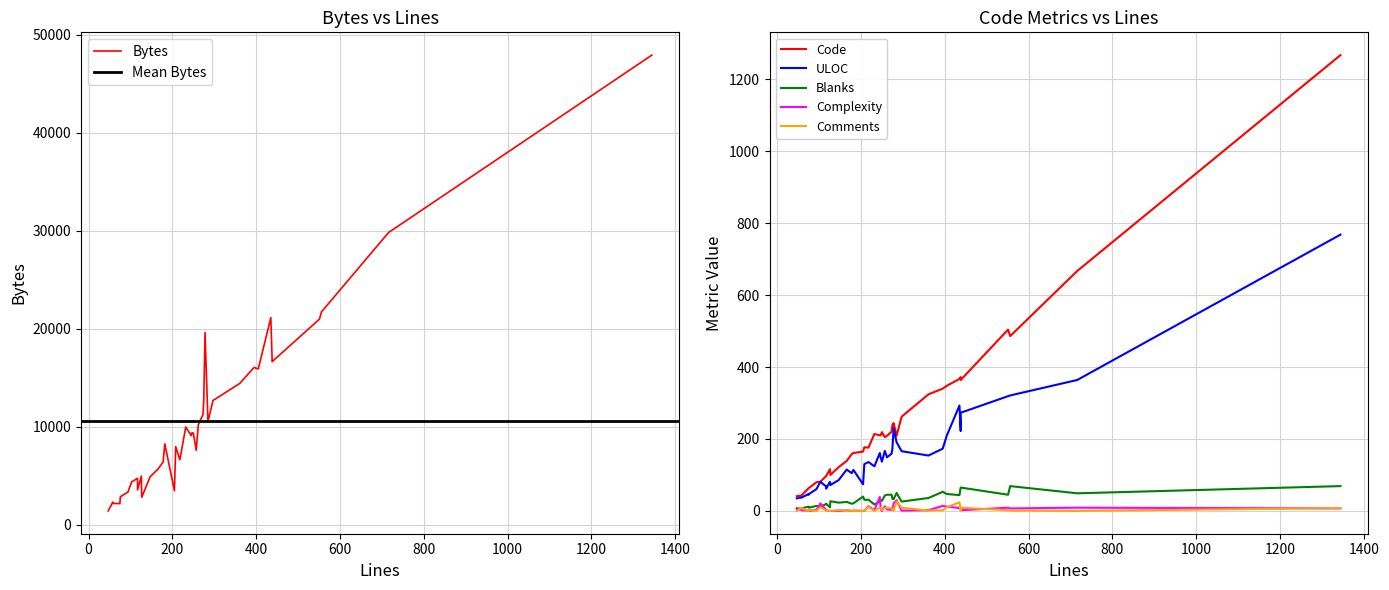

What is the greatest value displayed?

47917